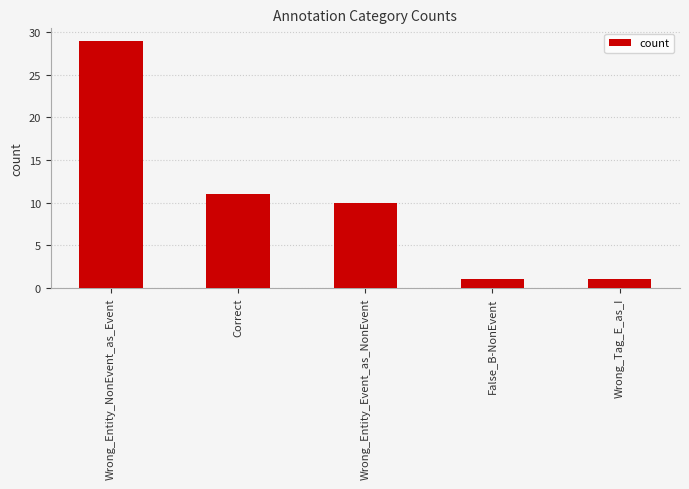

At which category does the chart reach its peak across all series?

Wrong_Entity_NonEvent_as_Event